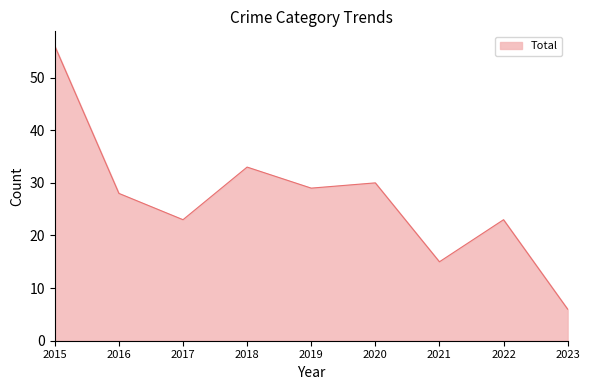

What is the approximate value at 2017, to the nearest 10?

20